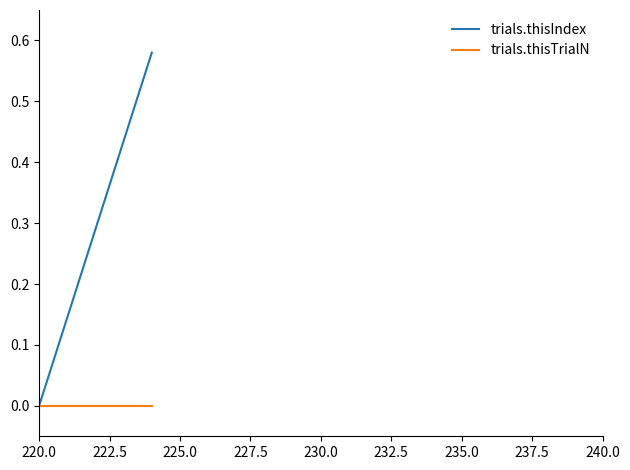

Which series has the widest spread of values?

trials.thisIndex